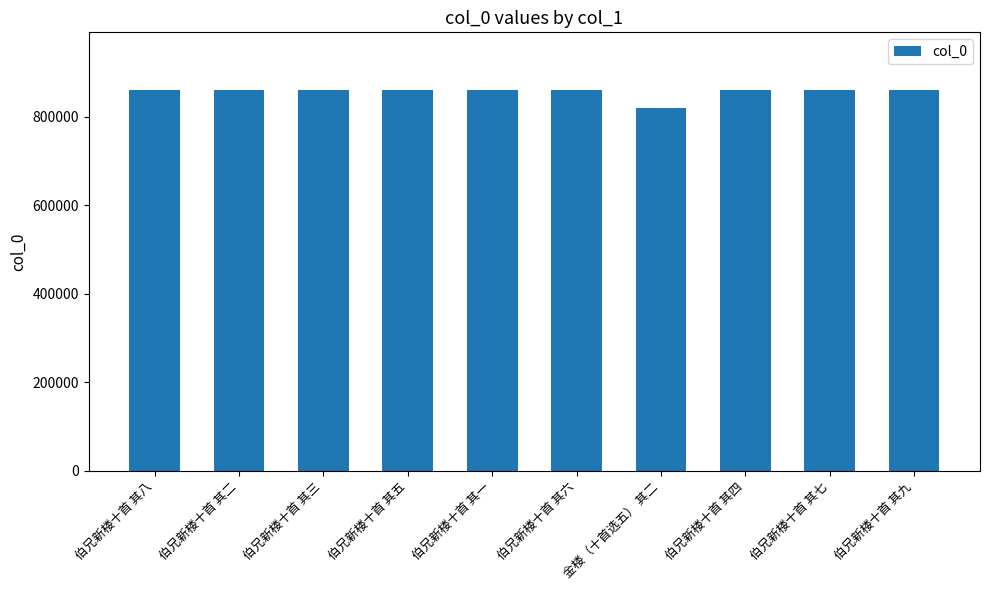

What is the average value?

857807